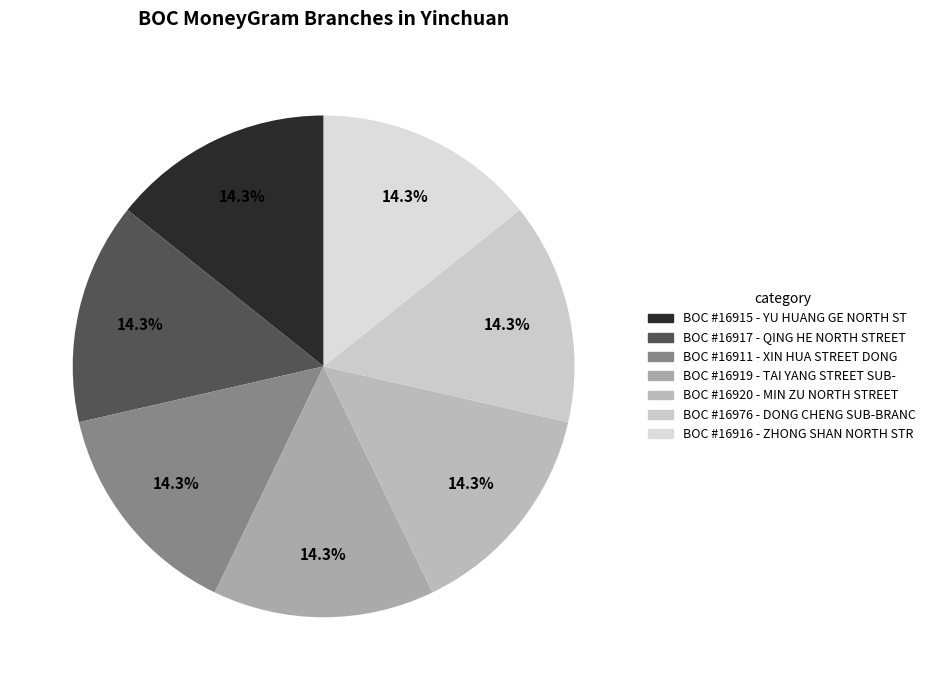

Which category has the biggest portion of the pie?

BOC - #16920 - NXYC MIN ZU NORTH STREET